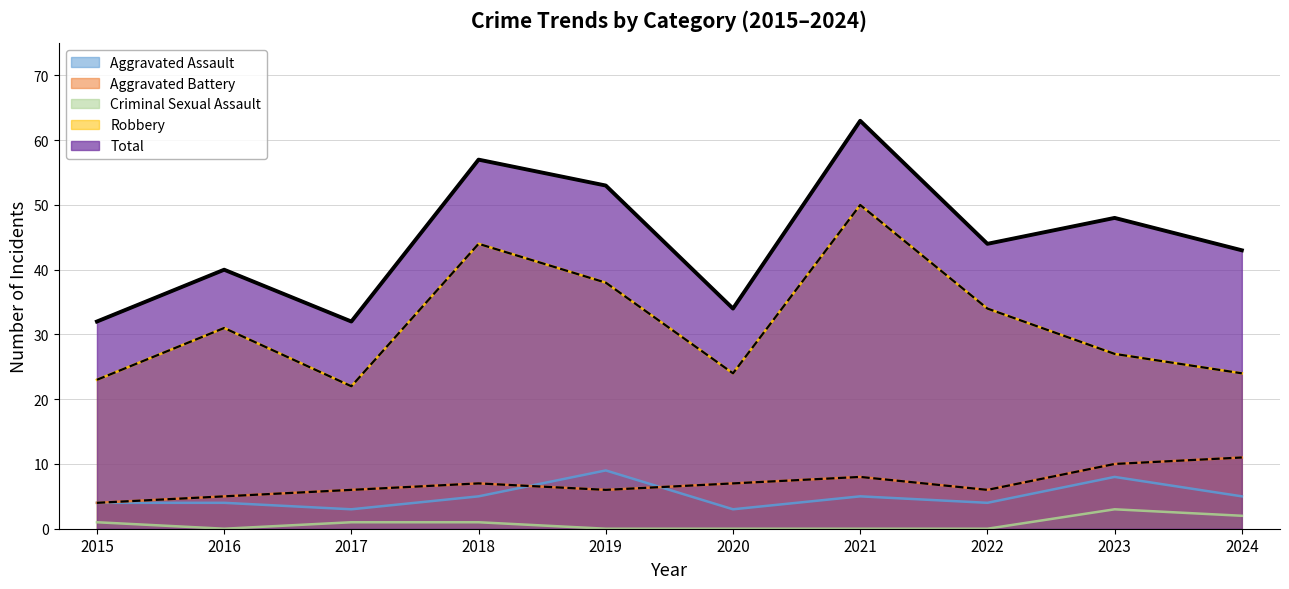

Does the chart have visible grid lines?

Yes